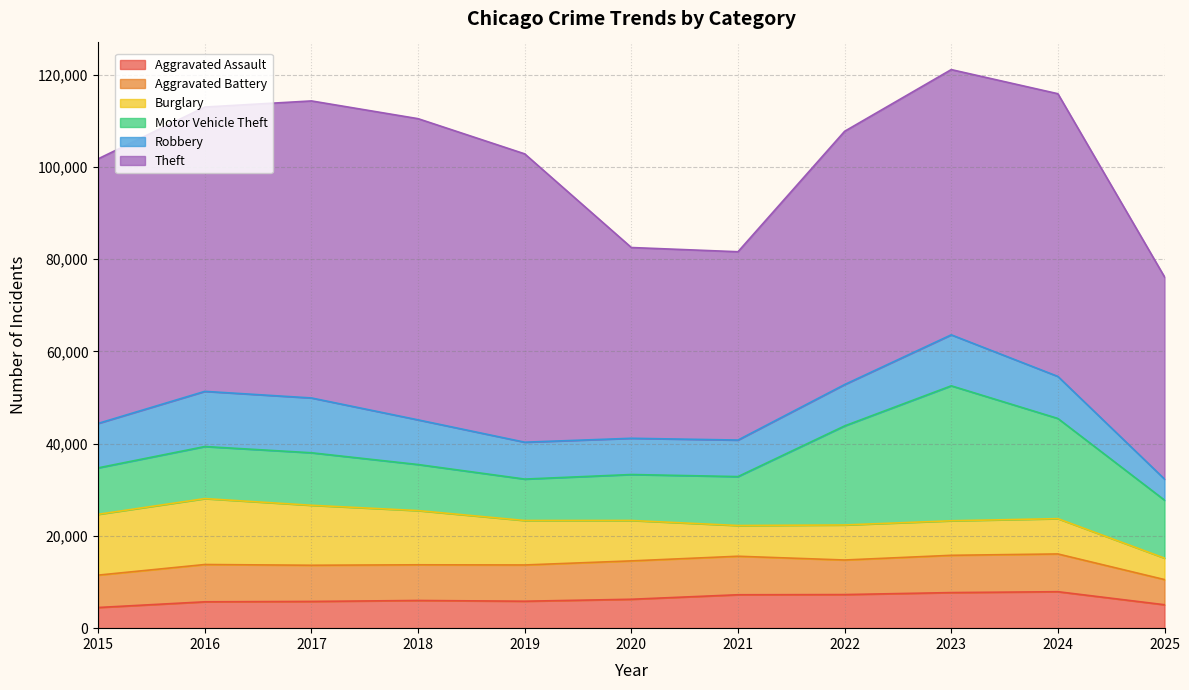

Which series has the largest total across all categories?

Theft